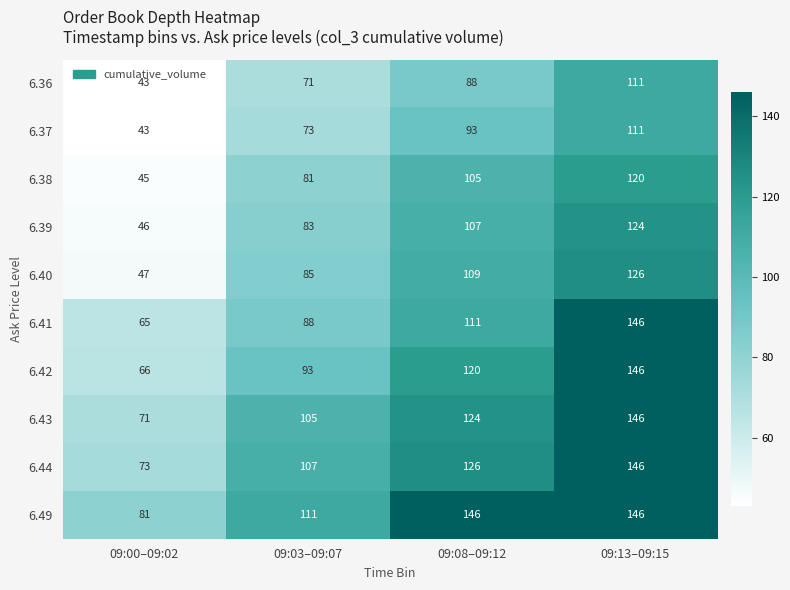

The value of 6.38 at 09:03–09:07 is 30. True or false?

False